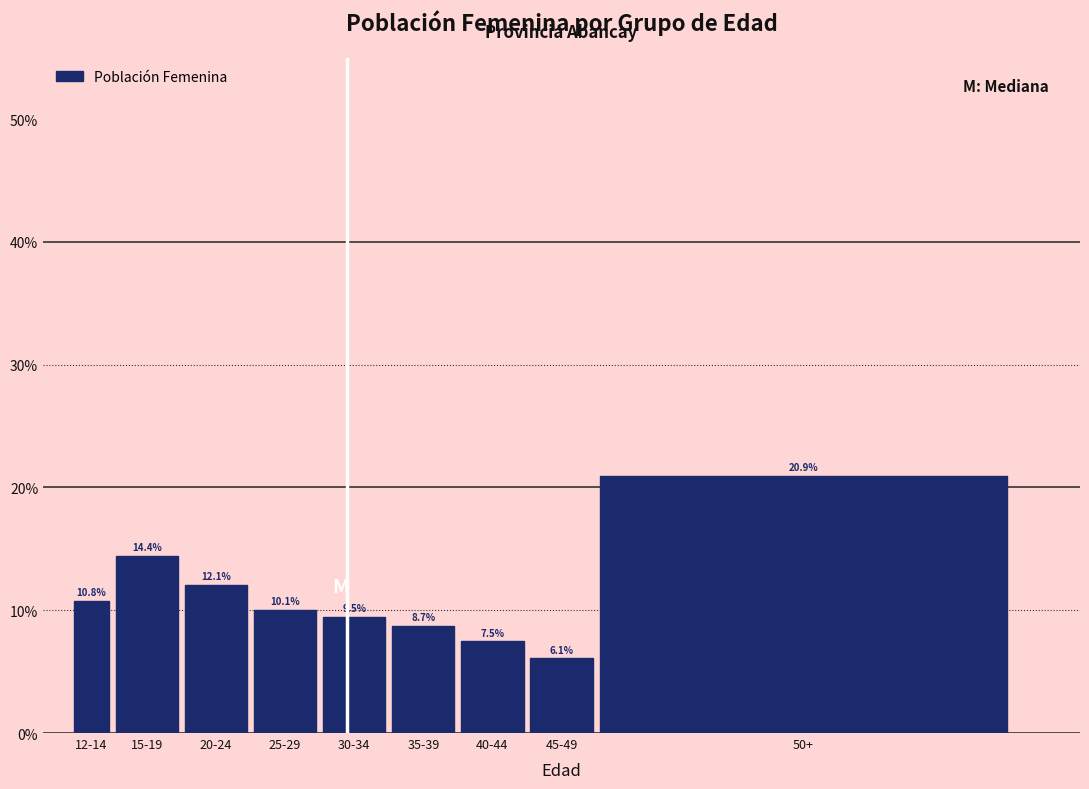

Reading left to right, extract all data points from this chart.

10.8	14.4	12.1	10.1	9.5	8.7	7.5	6.1	20.9